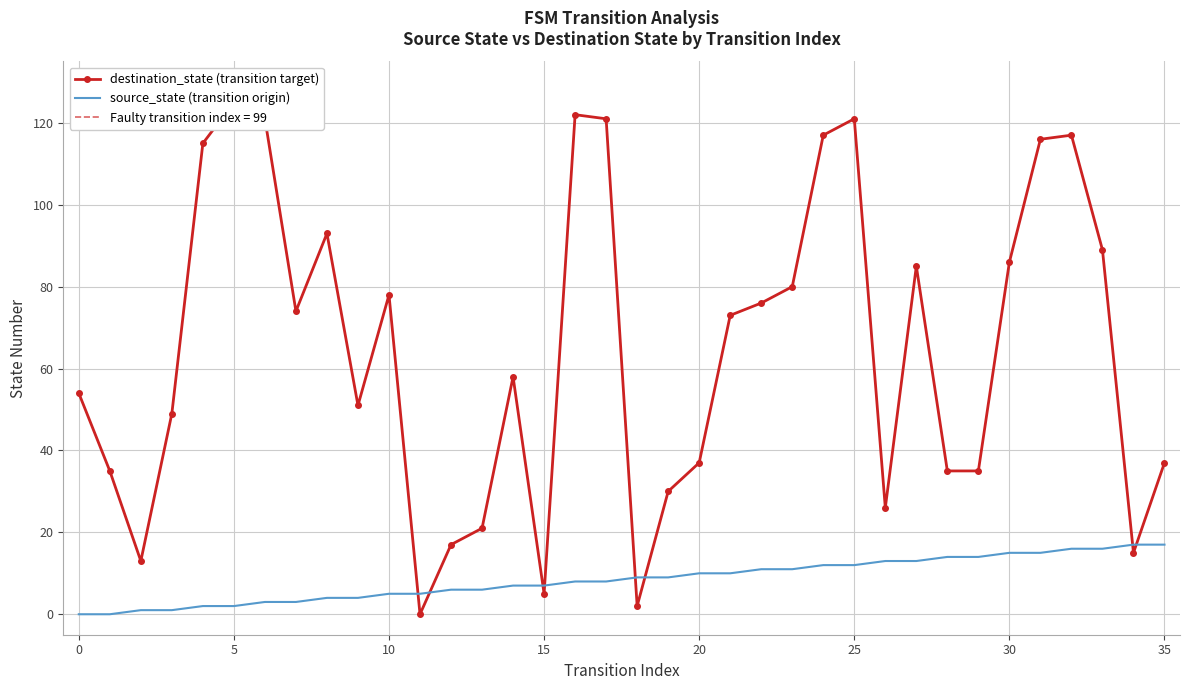

Which series ends up on top after the final intersection of destination_state (transition target) and source_state (transition origin)?

destination_state (transition target)